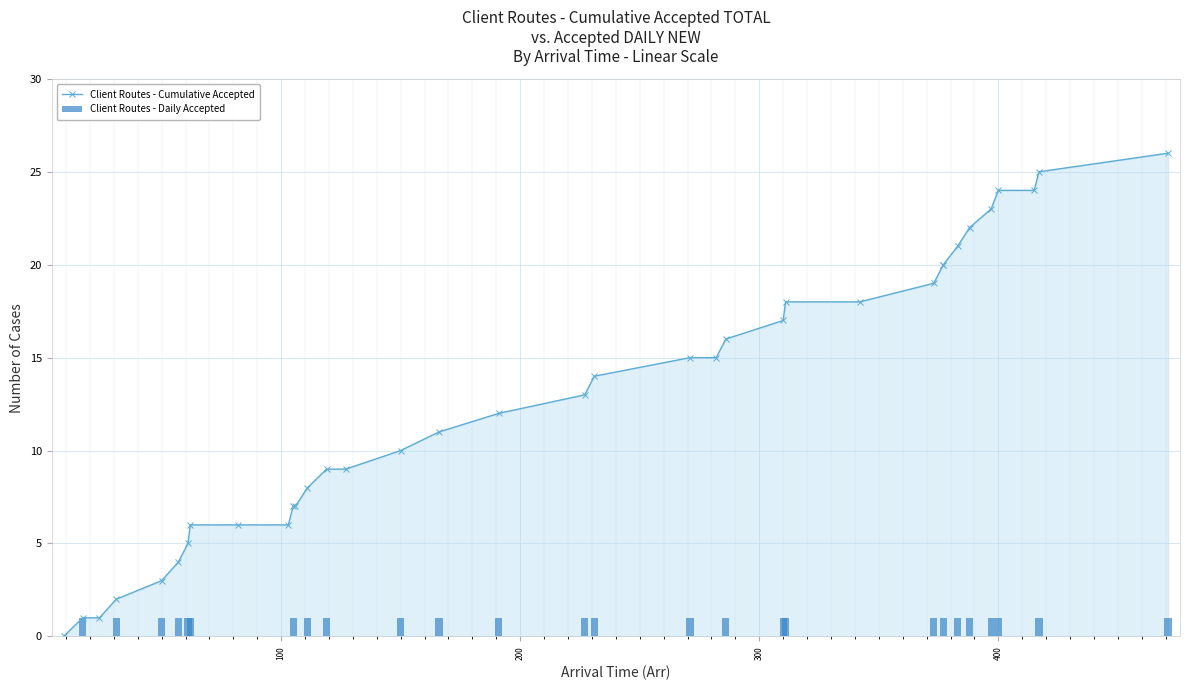

How many data points in Client Routes - Cumulative Accepted are above 13?

17